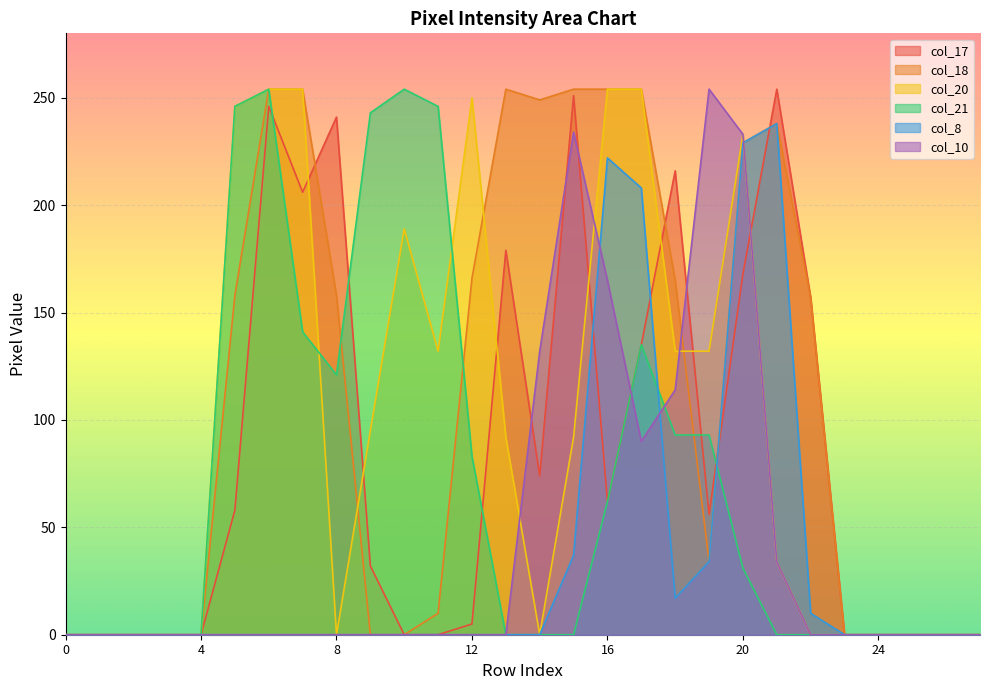

List the series in order of their peak value, lowest first.

col_8, col_17, col_18, col_20, col_21, col_10